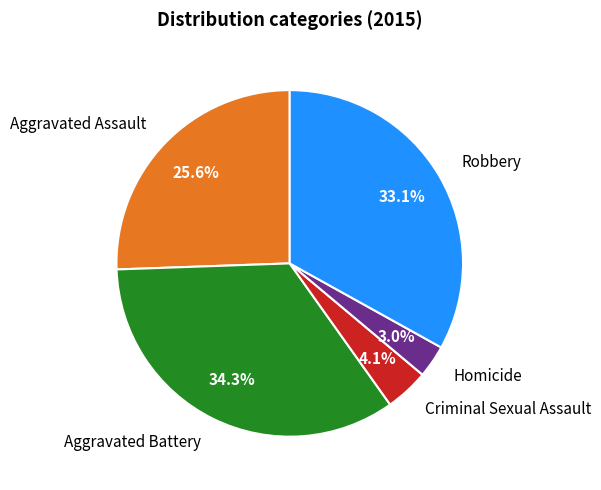

How many slices are in this pie chart?

5